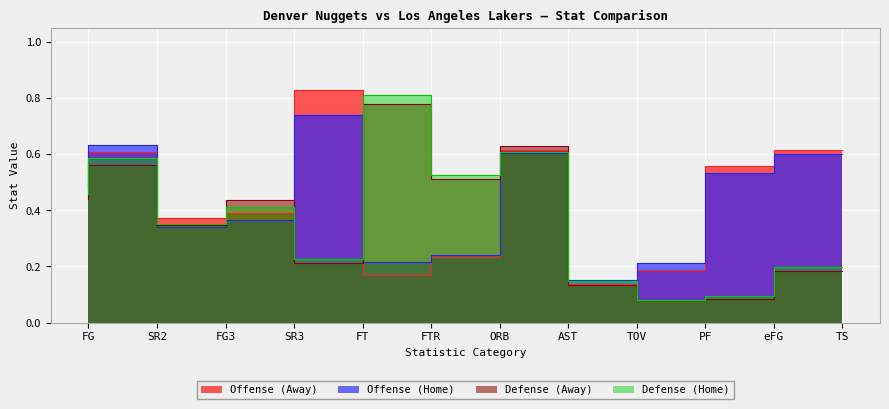

What is the label of the 9th point from the left?

TOV